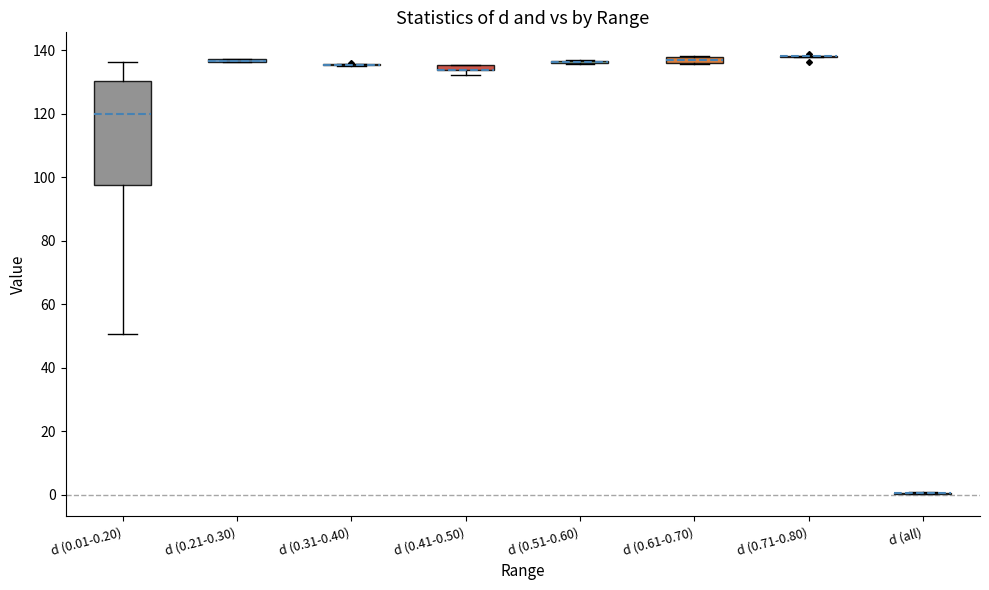

Comparing the boxes themselves (not the whiskers), which one is the tallest?

d (0.01-0.20)